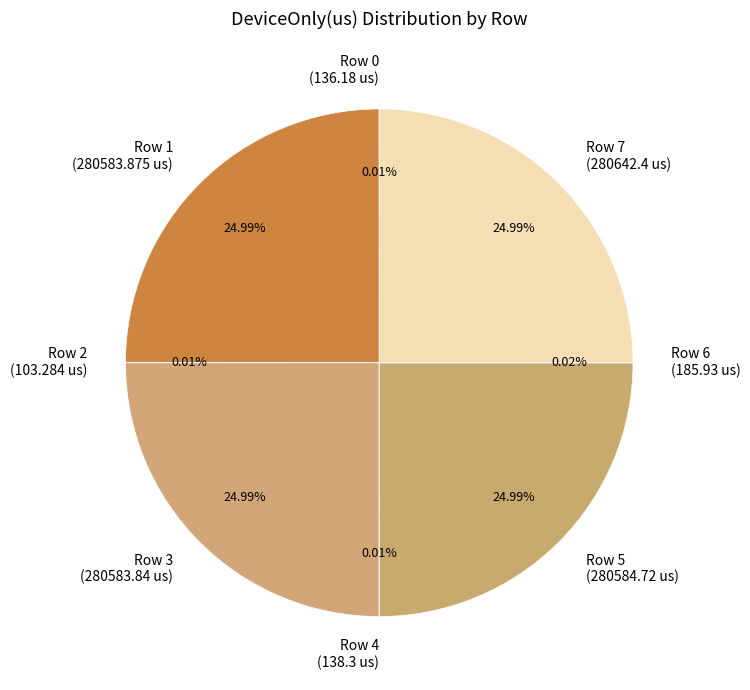

Is it true that Row 1 is 40% of the pie?

False